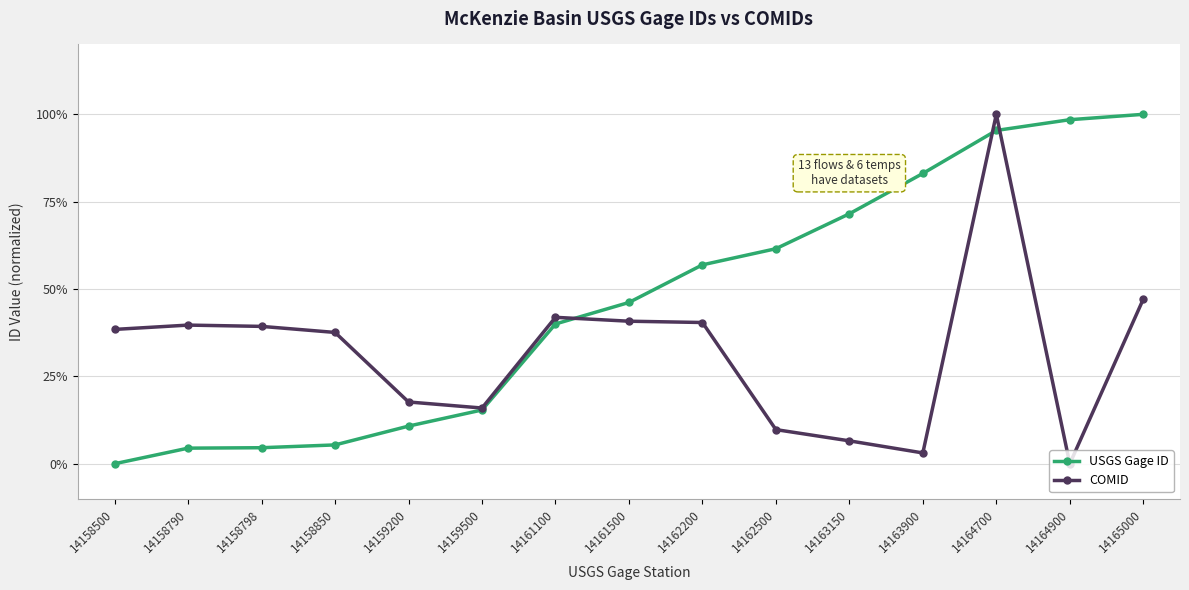

What is the difference between the maximum and minimum values in the COMID series?

100.0